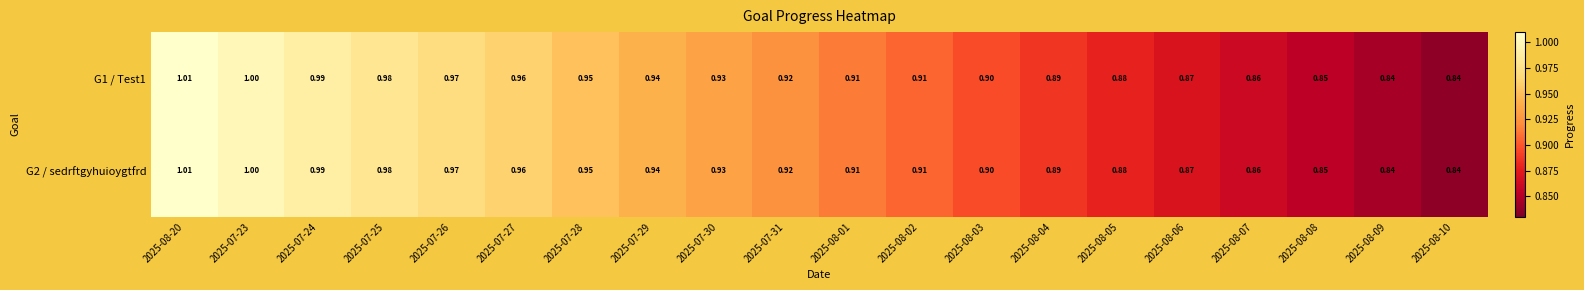

Is the value of G1 / Test1 at 2025-07-29 greater than the value of G2 / sedrftgyhuioygtfrd at 2025-07-24?

No